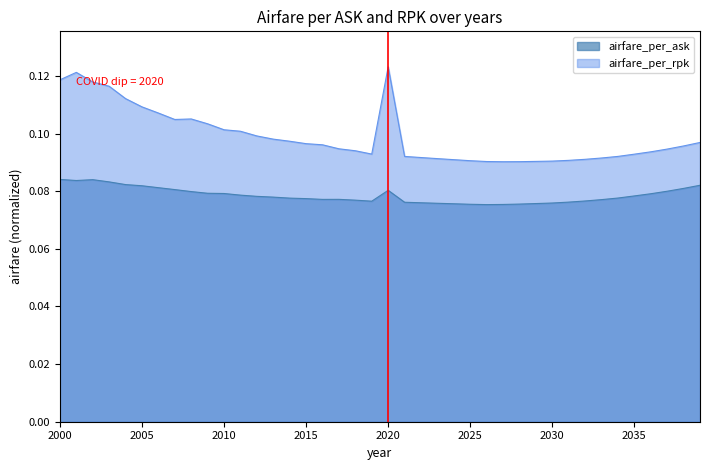

At 2002, list the series in order from smallest to largest.

airfare_per_ask, airfare_per_rpk